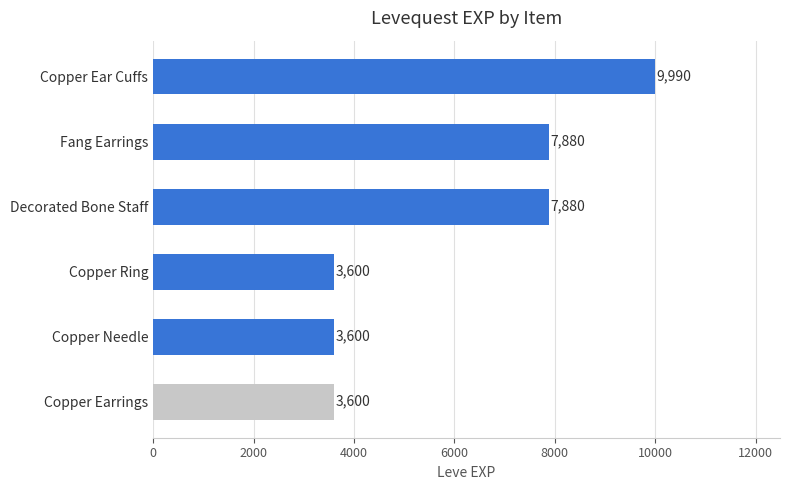

How many values are between 3600 and 7880?

5